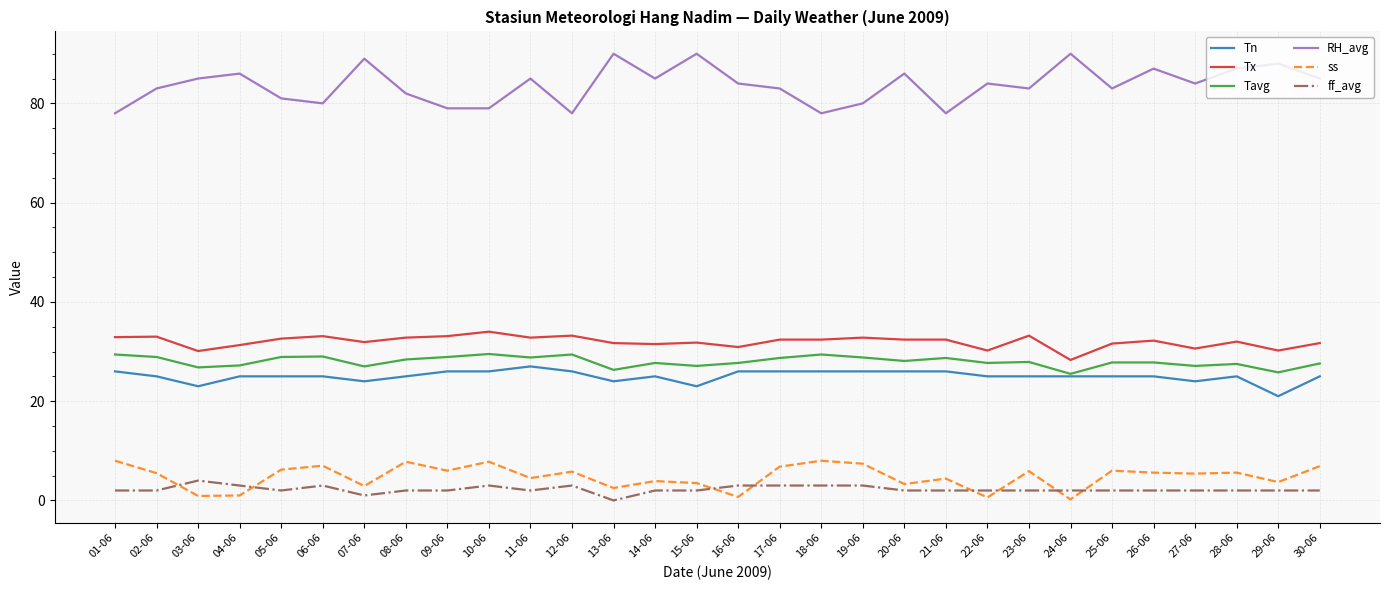

What is the difference between the highest and lowest values at 29-06?

86.0